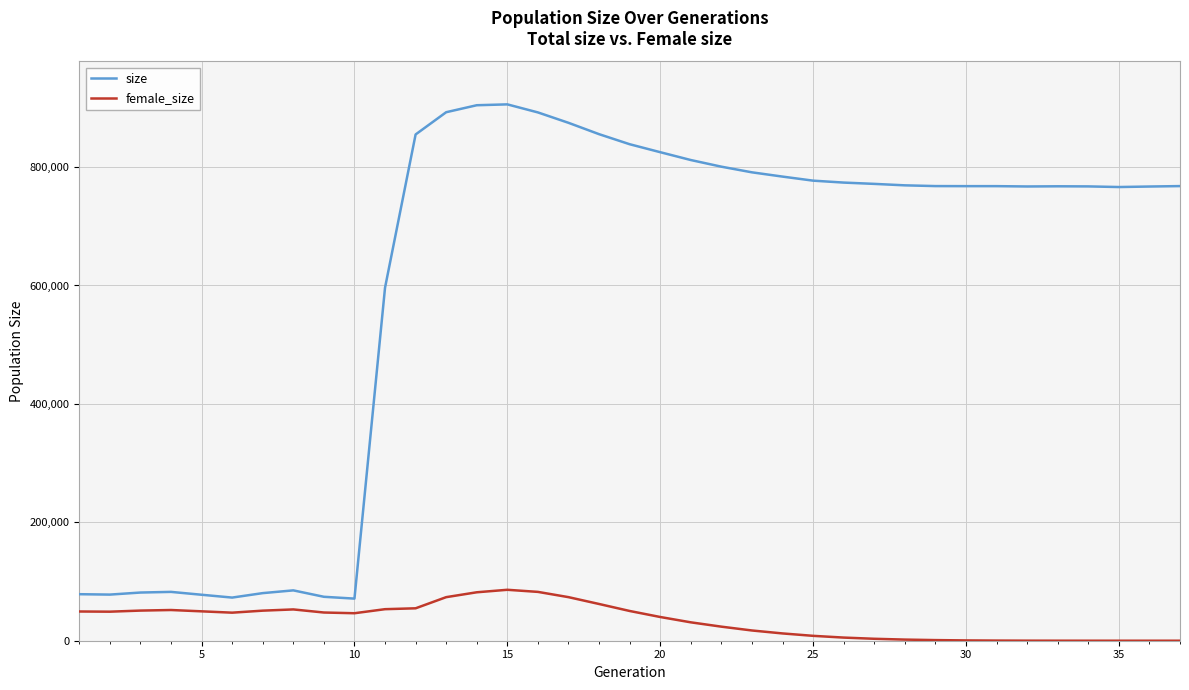

Which series has the largest range (max minus min)?

size